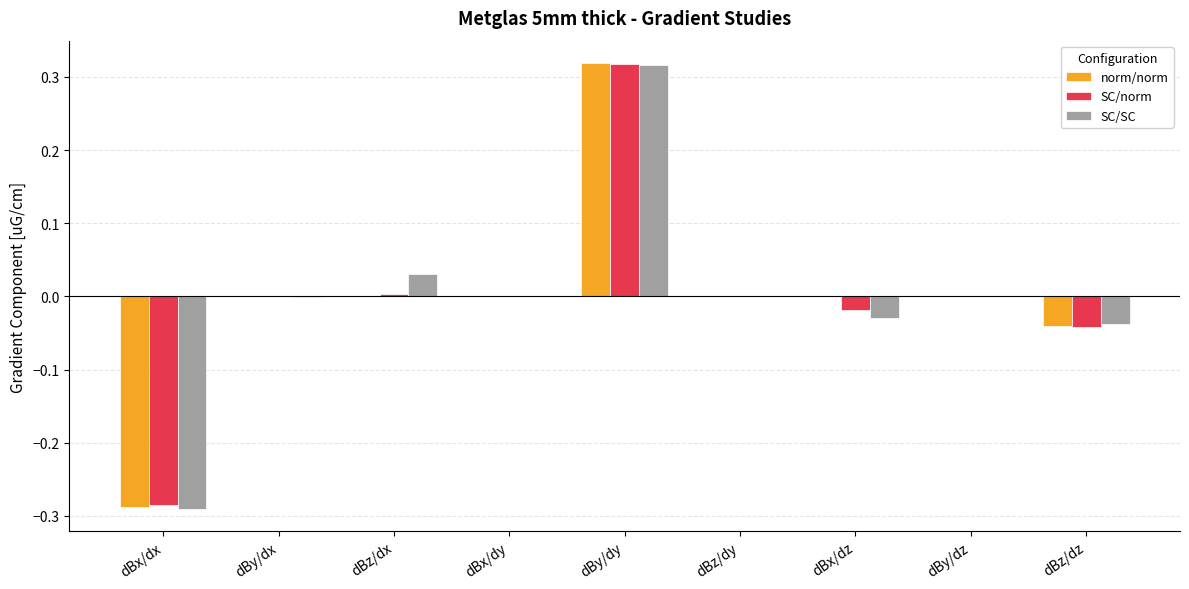

Which series changed the most between dBx/dx and dBx/dy?

SC/SC